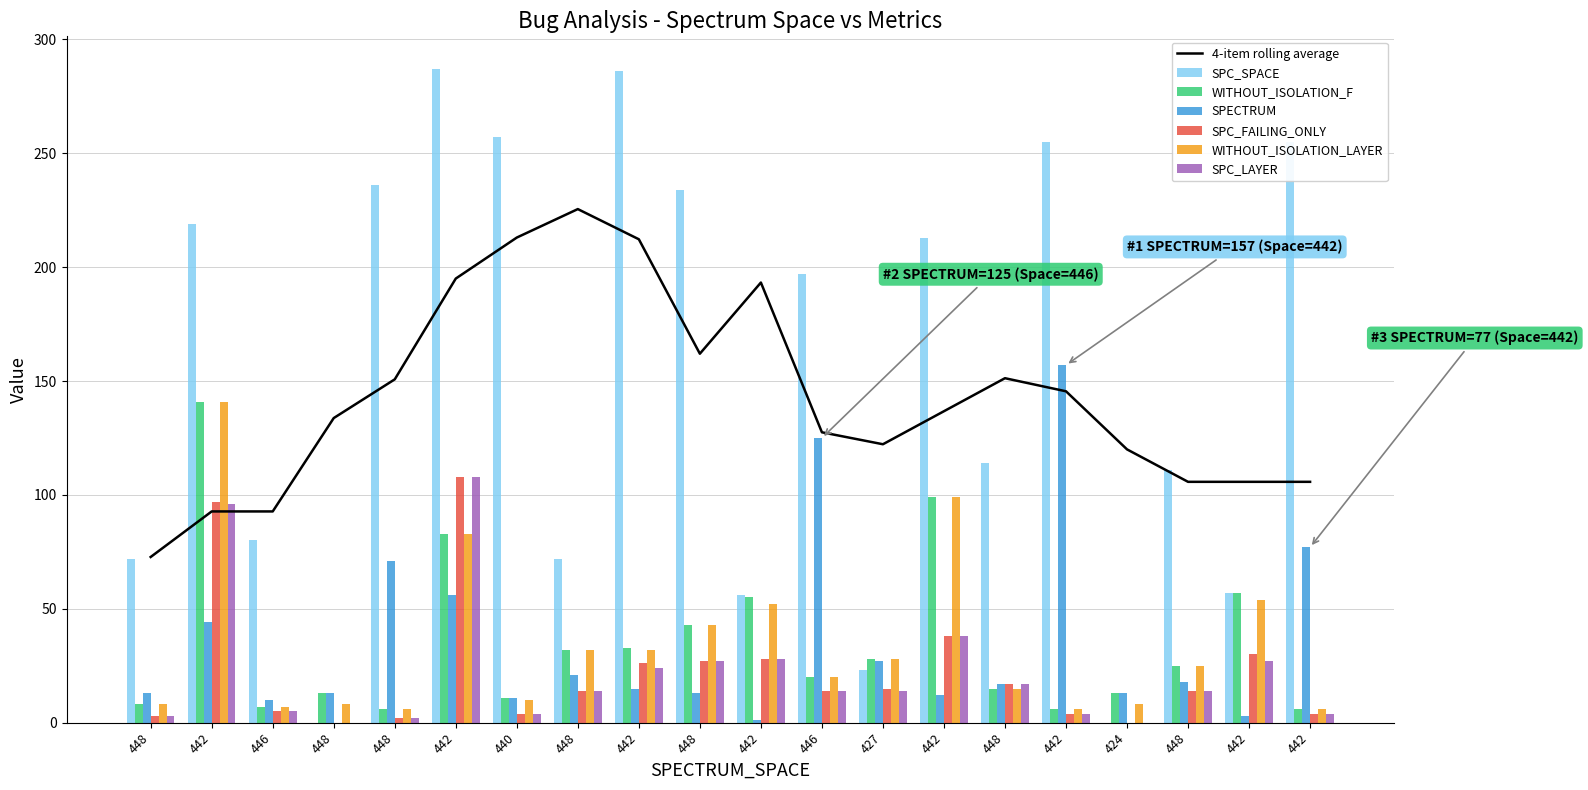

What are all the series names shown in the legend?

SPC_SPACE, WITHOUT_ISOLATION_F, SPECTRUM, SPC_FAILING_ONLY, WITHOUT_ISOLATION_LAYER, SPC_LAYER